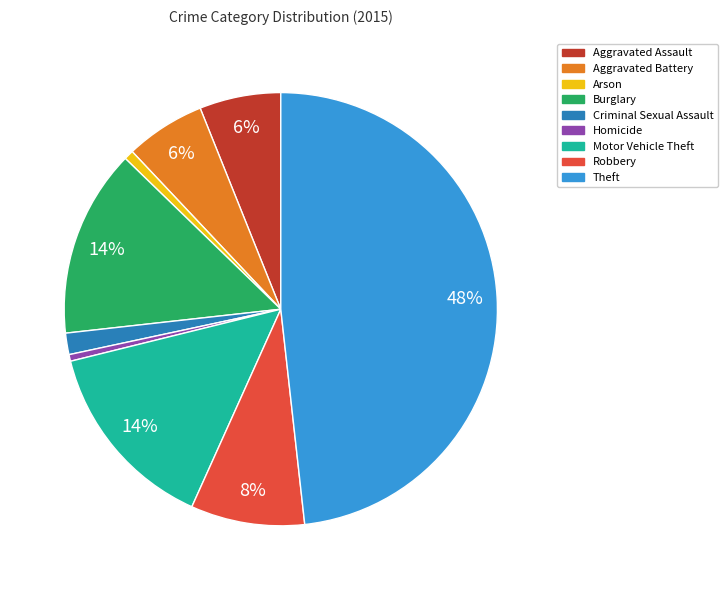

Which has a higher value, Burglary or Homicide?

Burglary